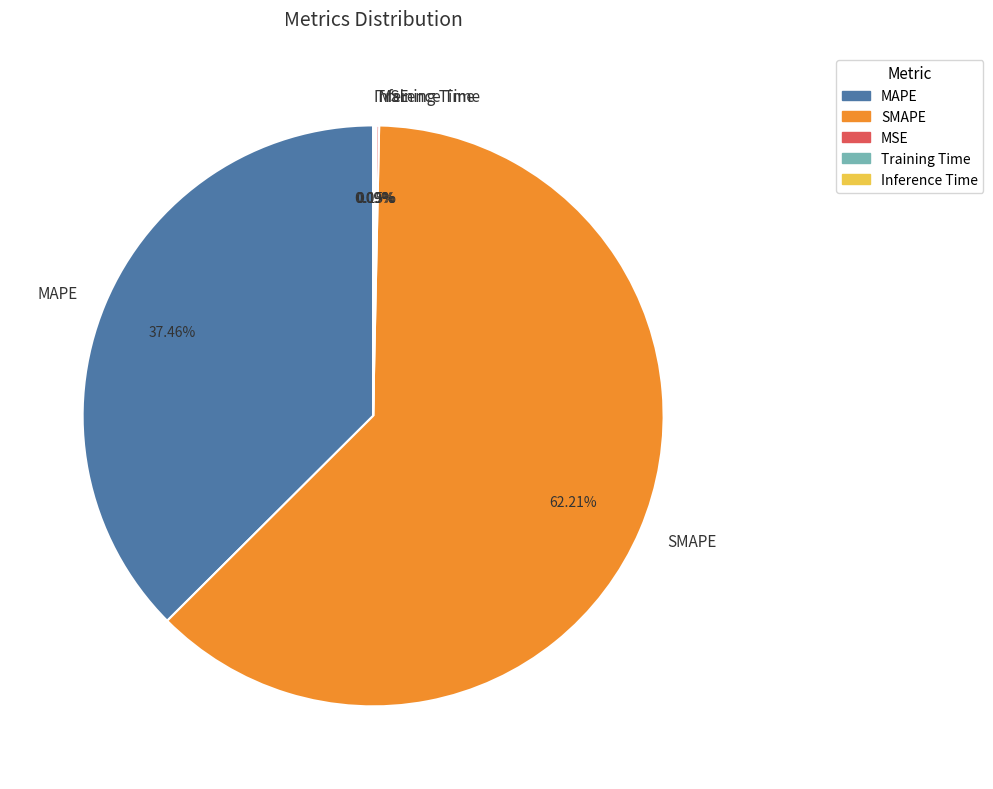

To the nearest percent, what is the average slice percentage?

20%